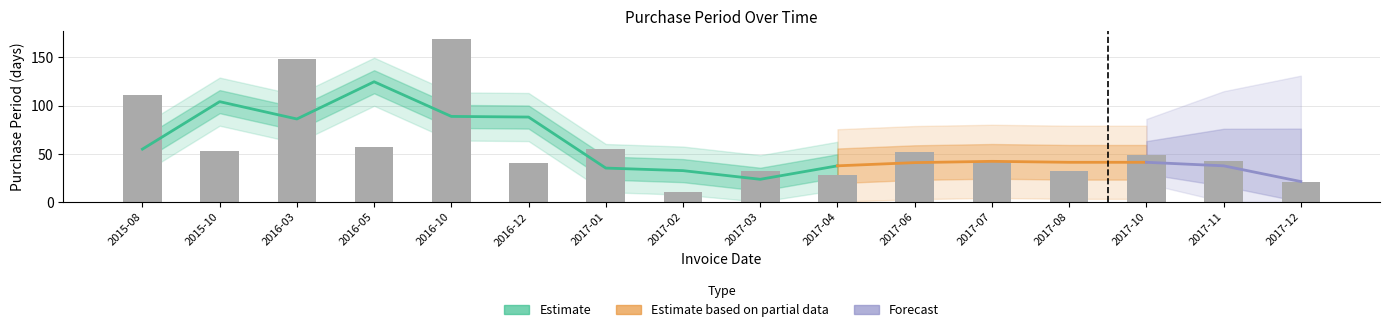

What is the average value?

59